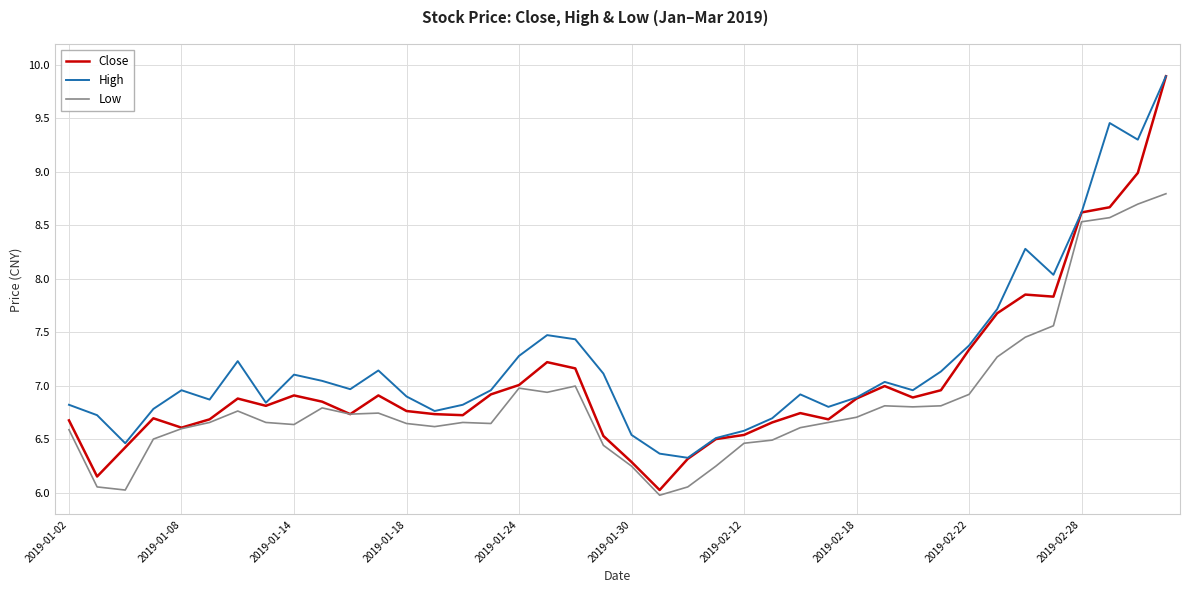

List the series in order of their overall mean, highest first.

High, Close, Low